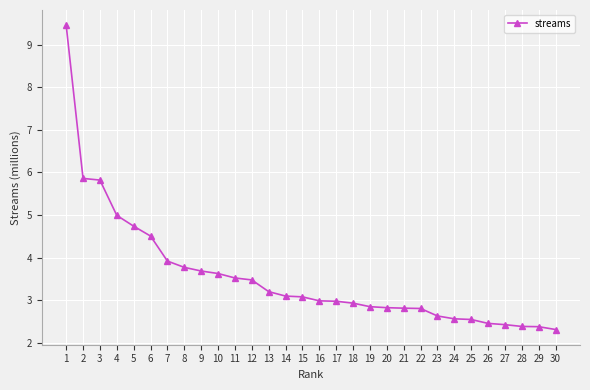

Is it true that the value at 29 is 3.7?

False